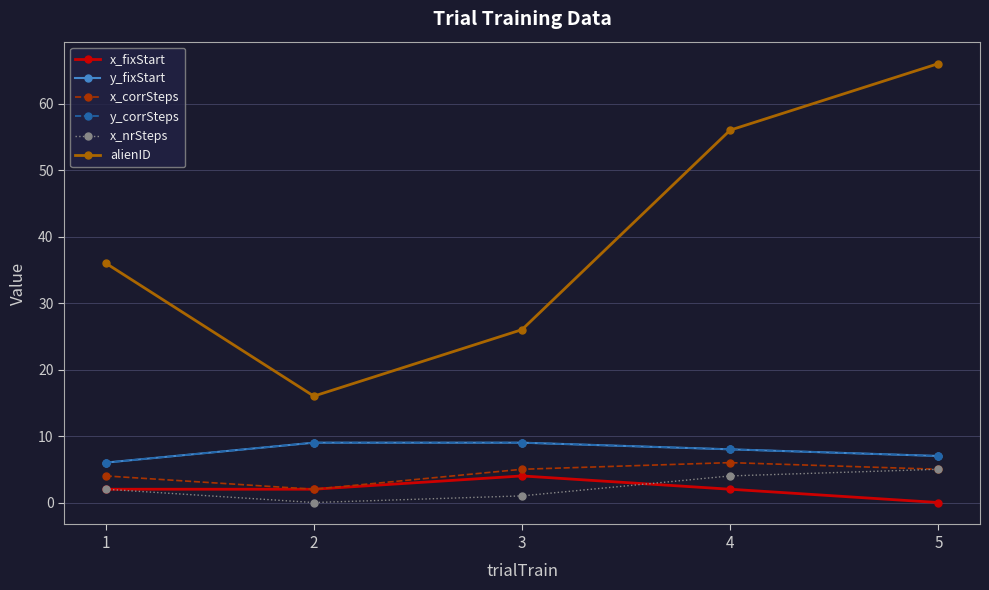

What is the value of the alienID point at the 4th from the left?

56